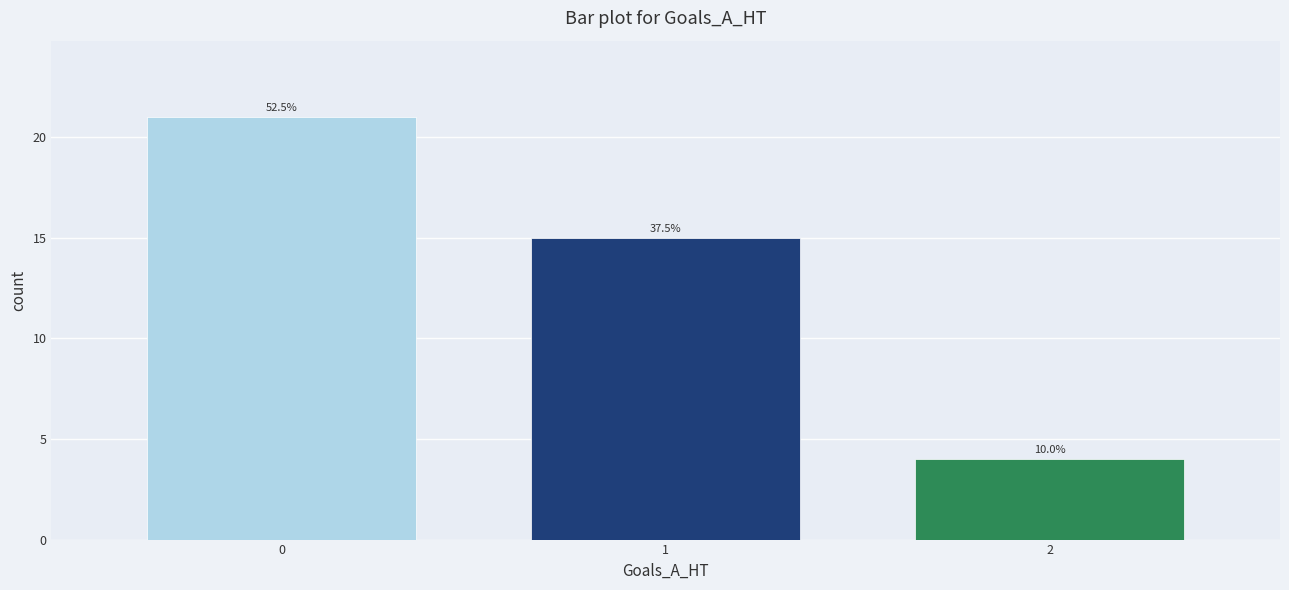

Are the bars horizontal?

No